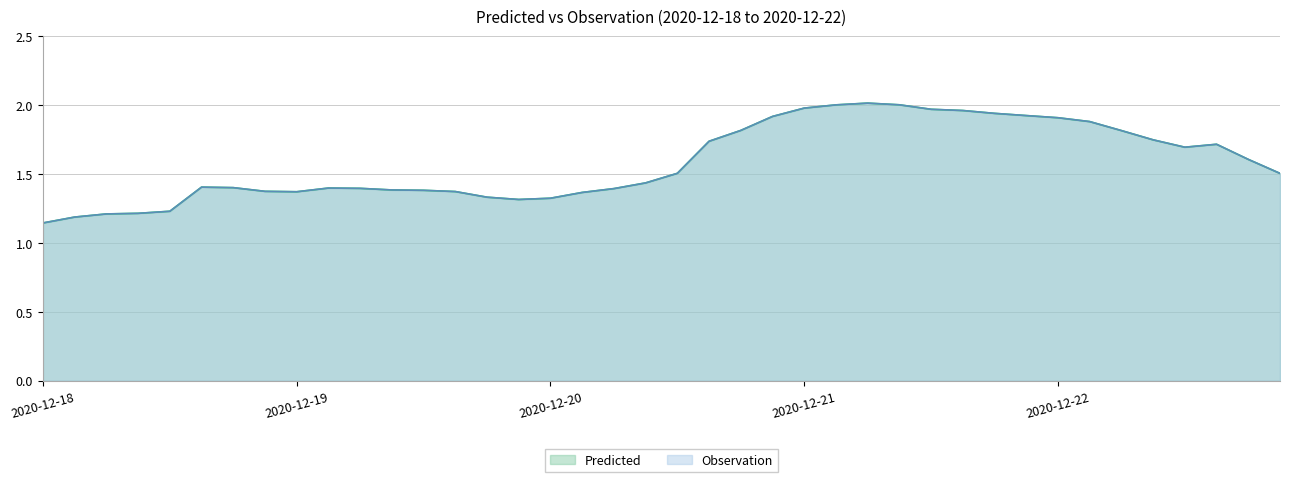

True or false: Observation and Predicted cross at least once.

False